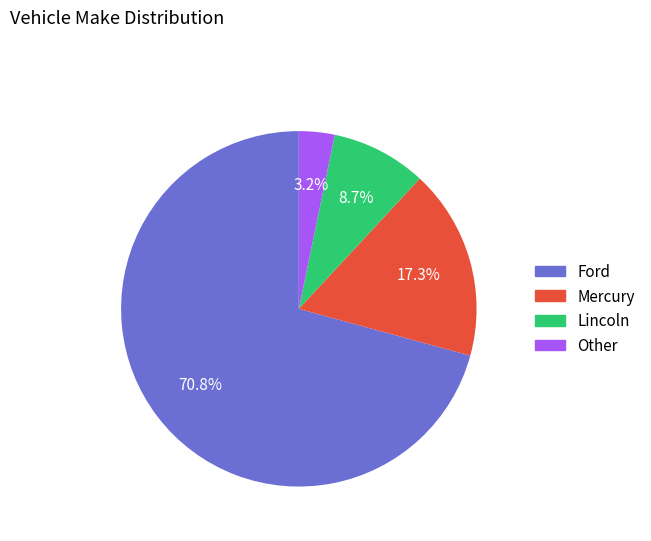

Is the sum of Other and Lincoln greater than half?

No